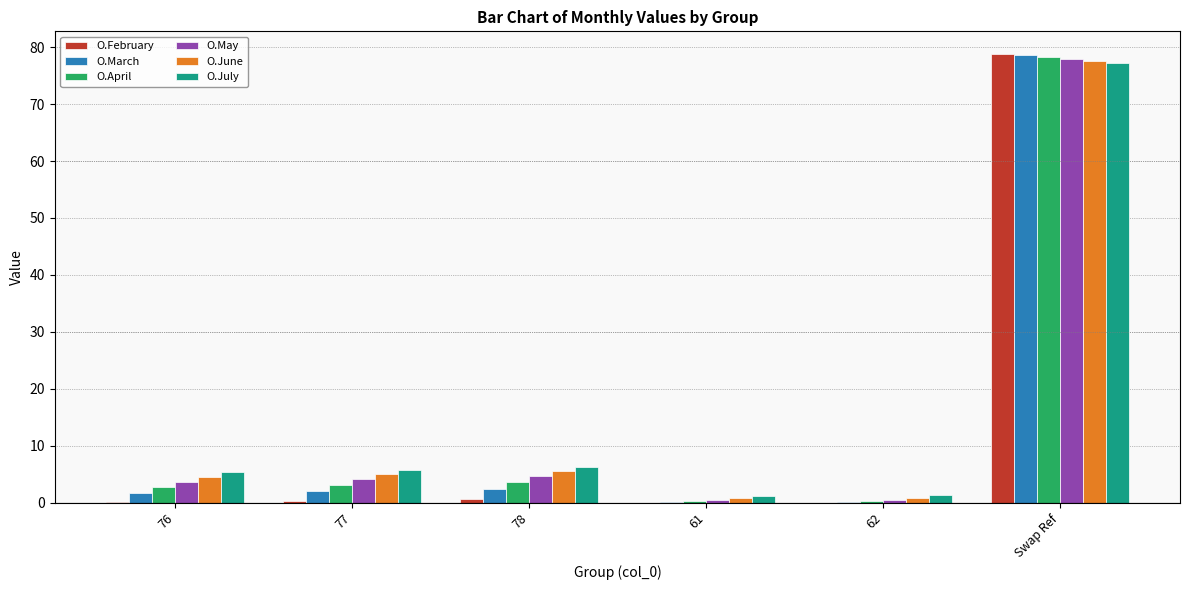

What is the total value across all series at 61?

2.8